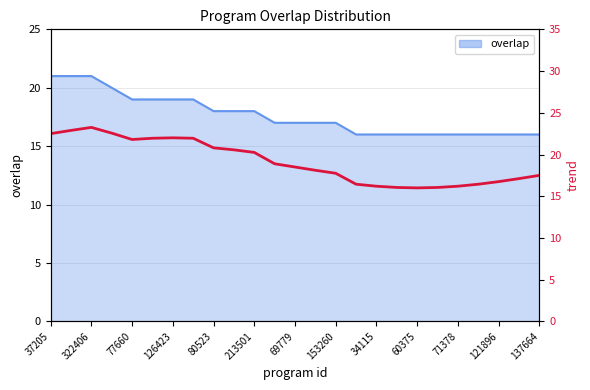

What is the minimum value shown in the chart?

16.0